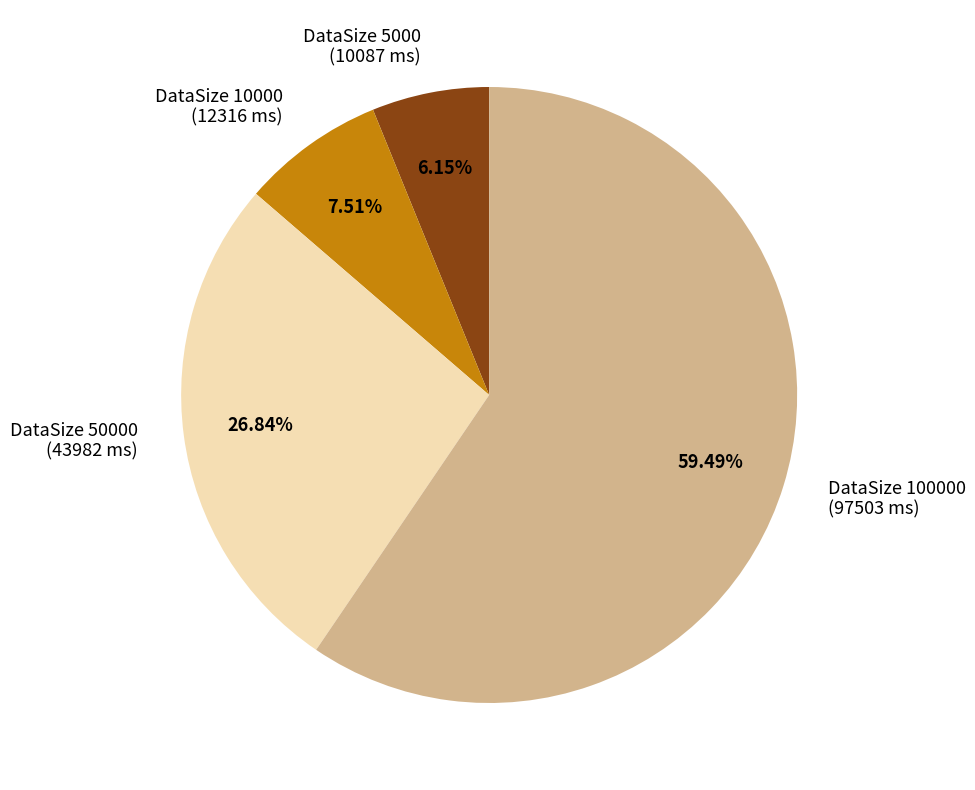

Is there a majority slice in this chart?

Yes